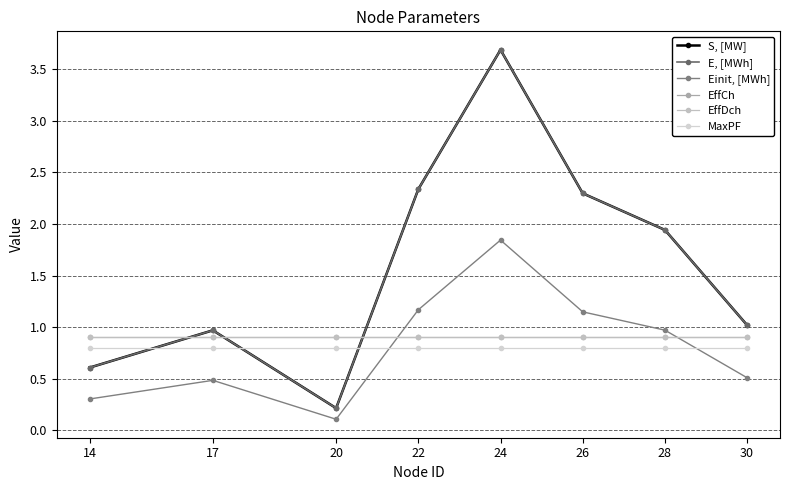

Is this an area chart (filled region under the line)?

No